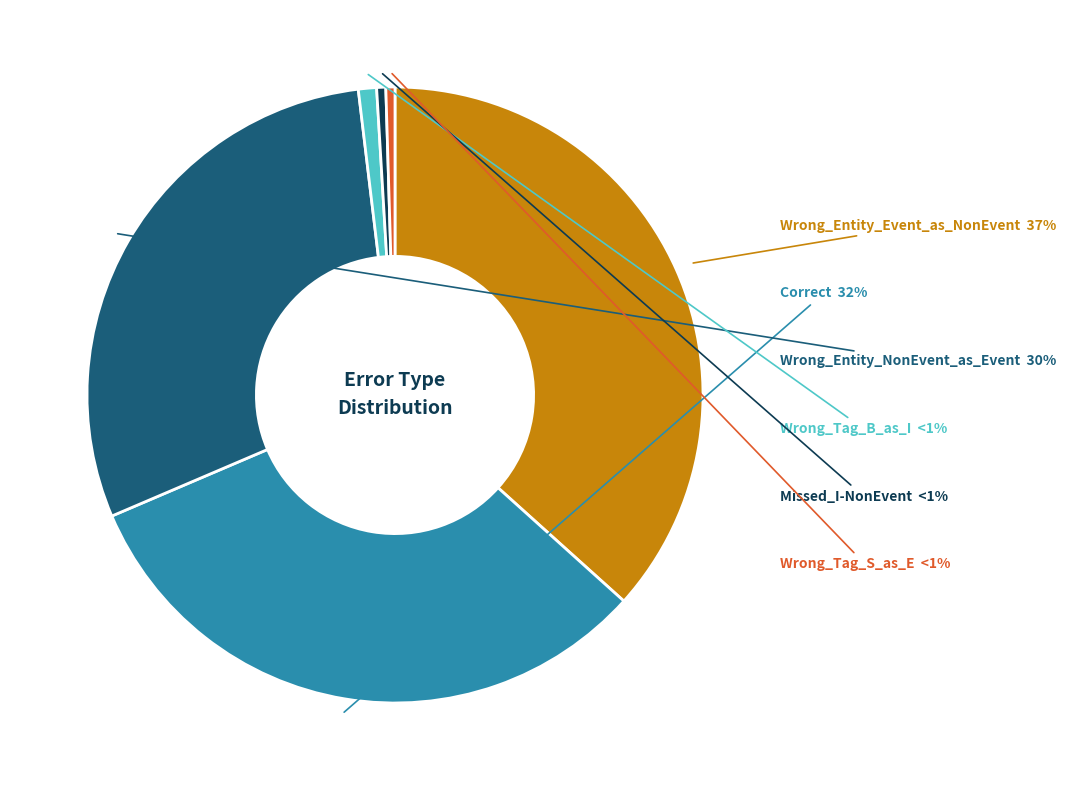

How many segments does this pie chart have?

6